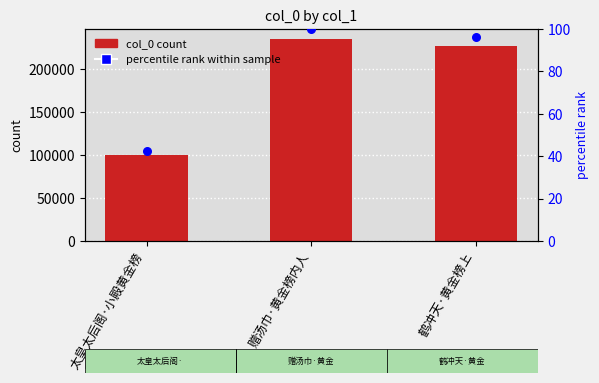

Which series reaches the minimum Y coordinate?

percentile rank